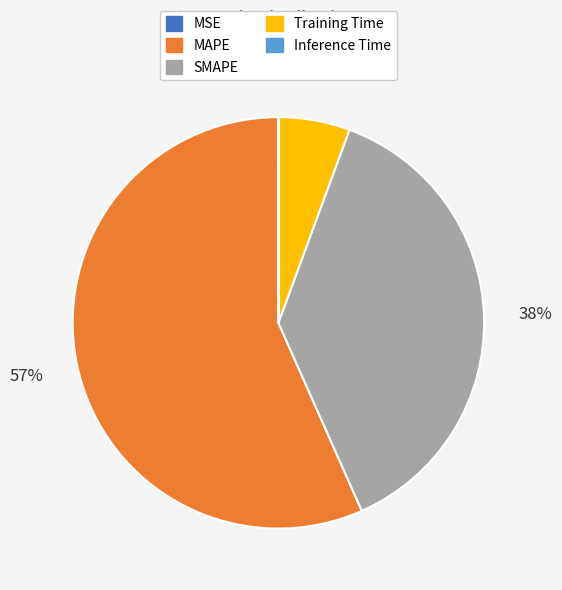

To the nearest percent, what is the combined percentage of MAPE and Training Time?

62%